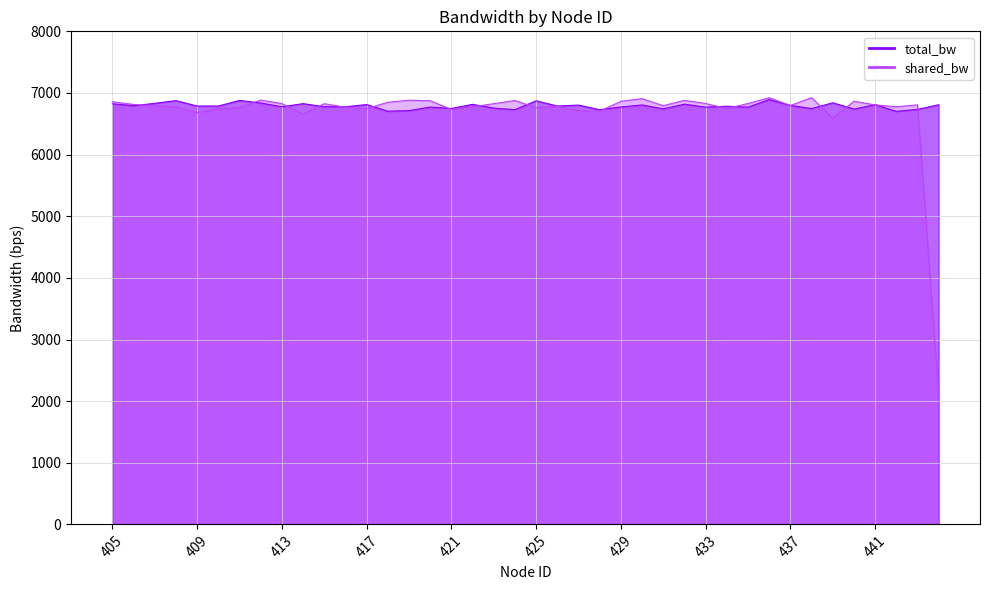

What value does the data have at 415?

6825.9